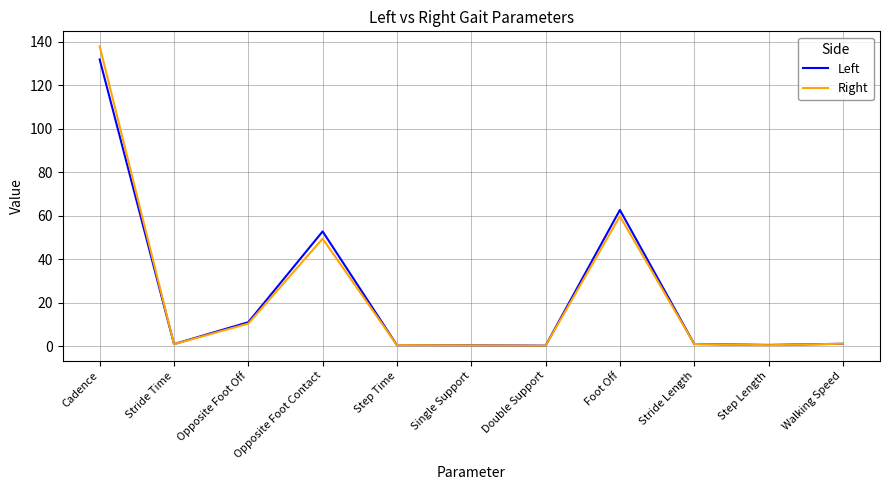

Where is Right nearest to the value 69?

Foot Off